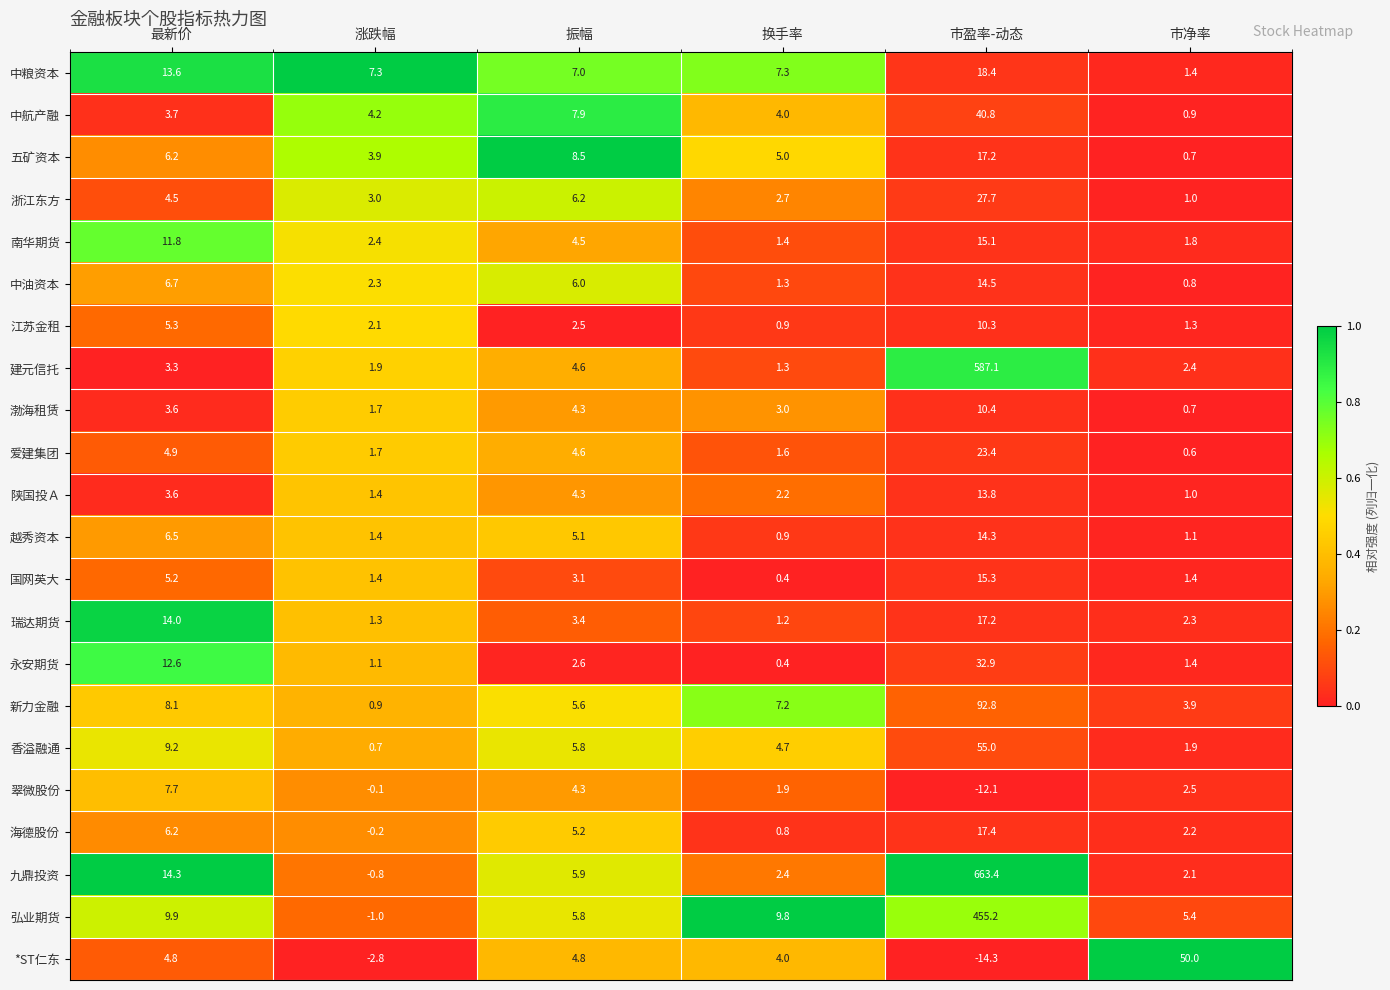

What is the greatest value displayed?

663.4